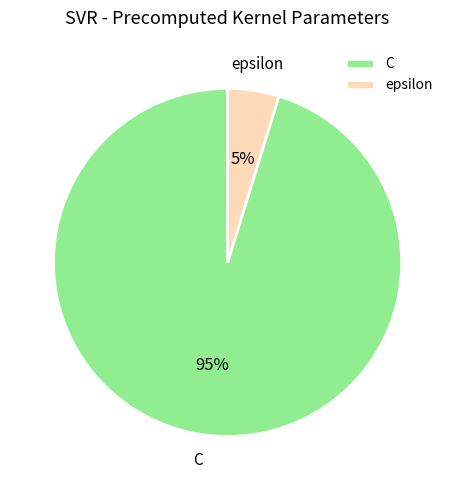

To the nearest percent, what is the average slice percentage?

50%